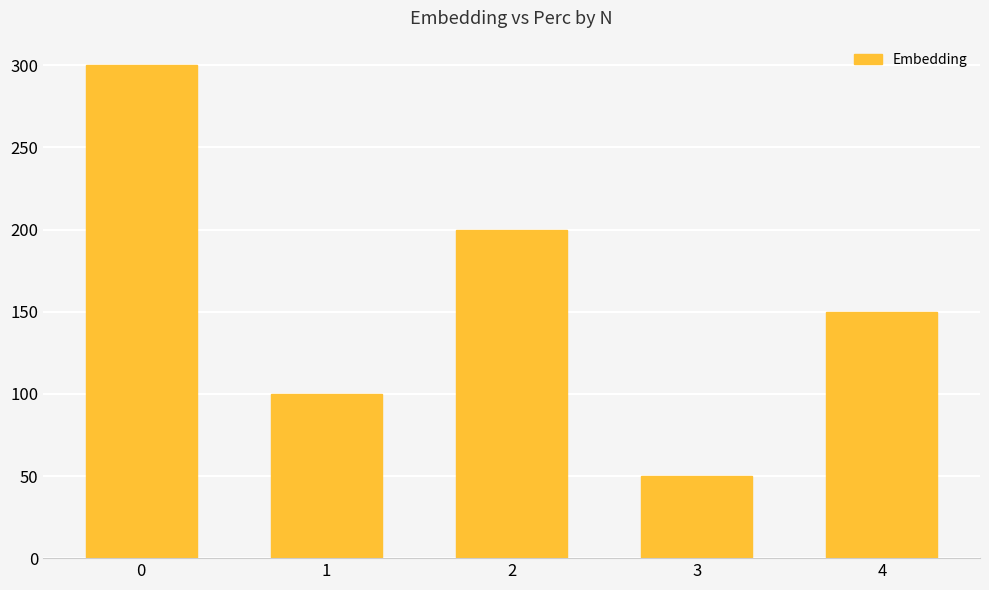

What is the average value?

160